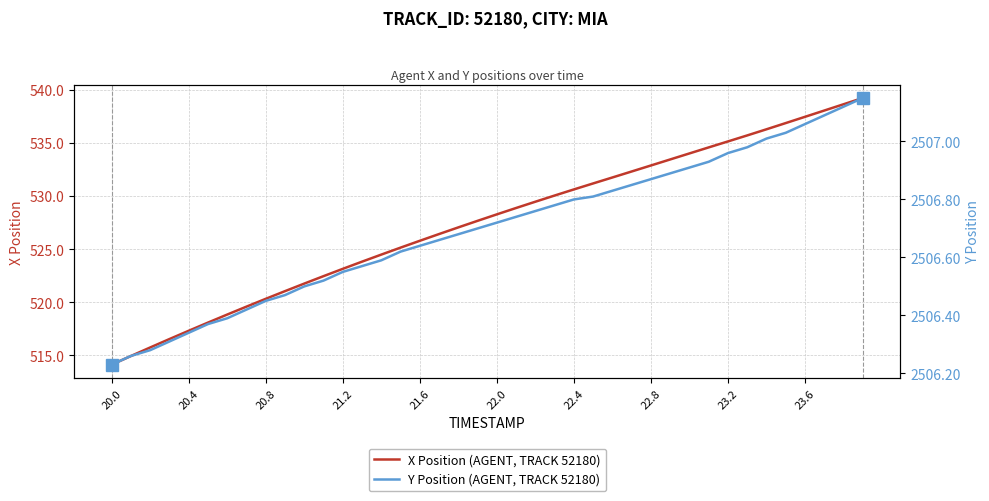

True or false: X Position (AGENT, TRACK 52180) and Y Position (AGENT, TRACK 52180) cross at least once.

False